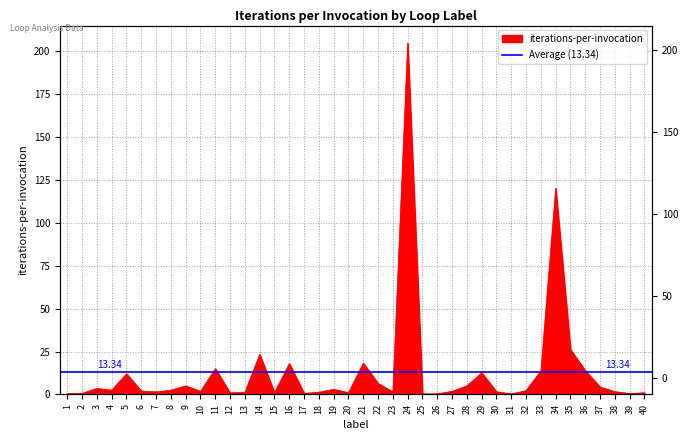

How many lines are shown in the chart?

1